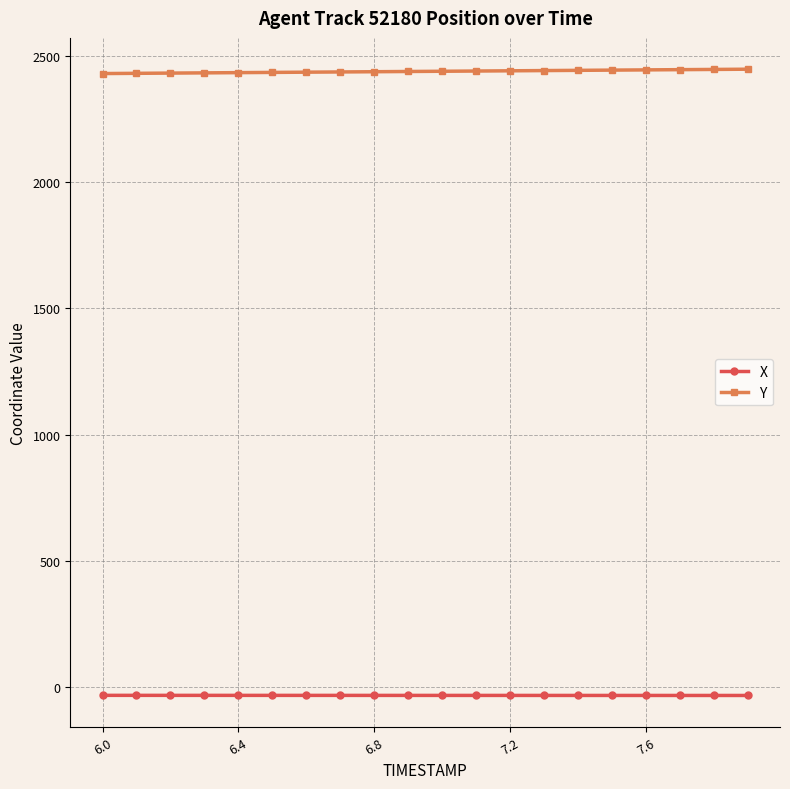

What is the average value of the X series?

-31.5